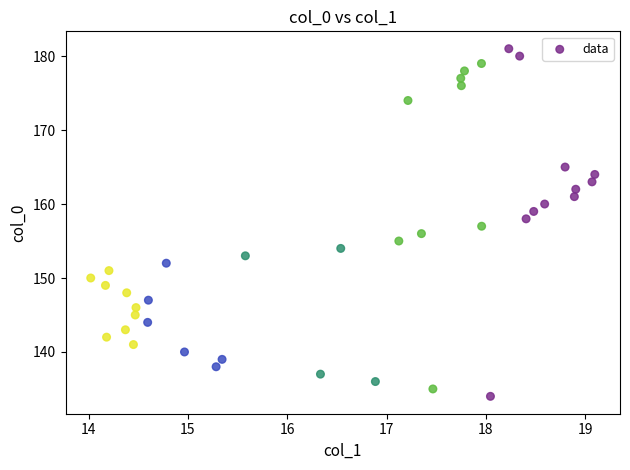

What is the range of Y values (max minus min)?

47